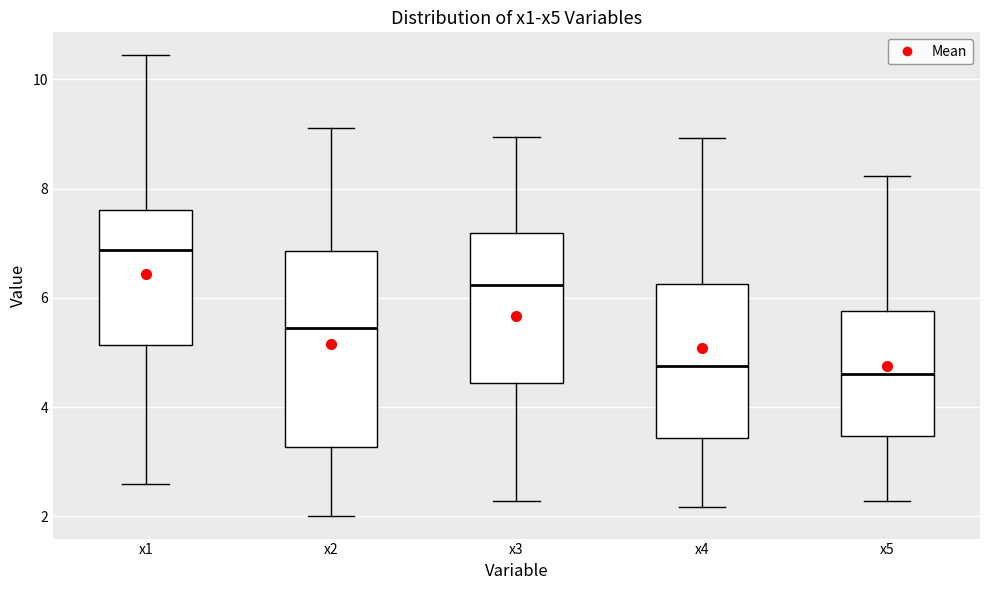

Comparing the boxes themselves (not the whiskers), which one is the tallest?

x2